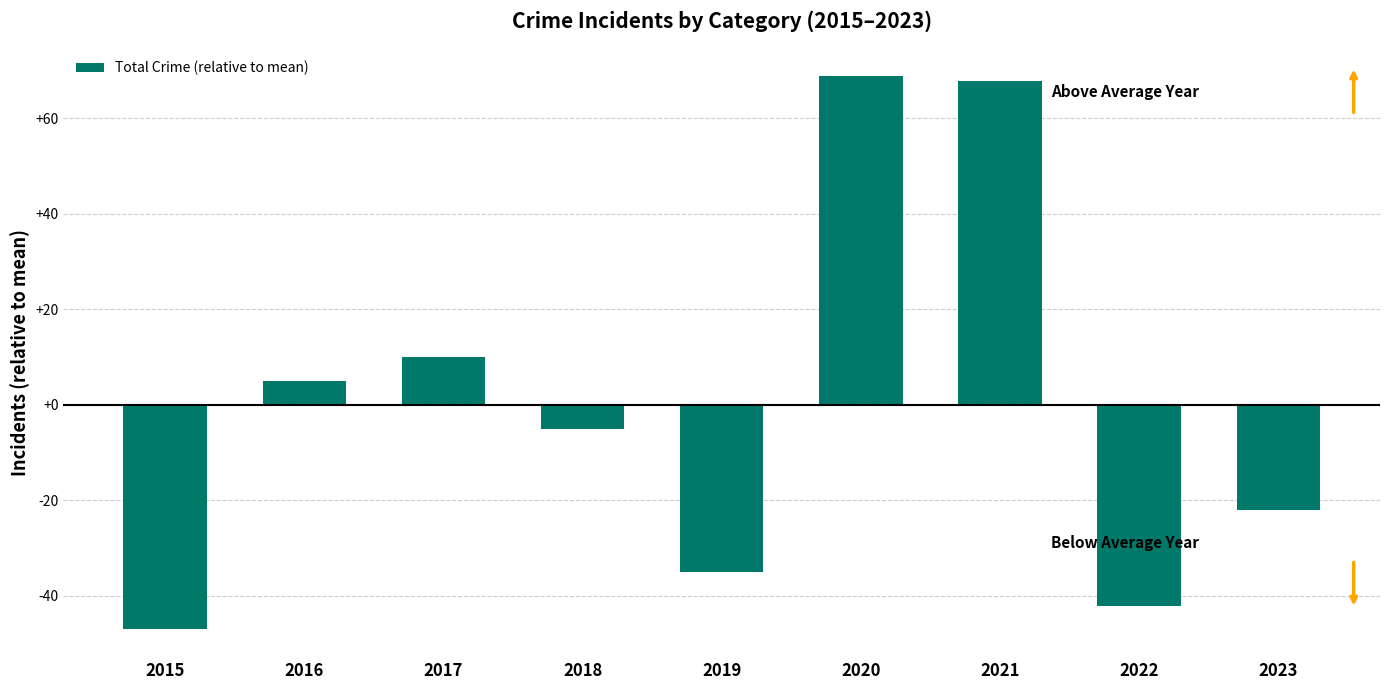

What is the maximum value shown in the chart?

68.9